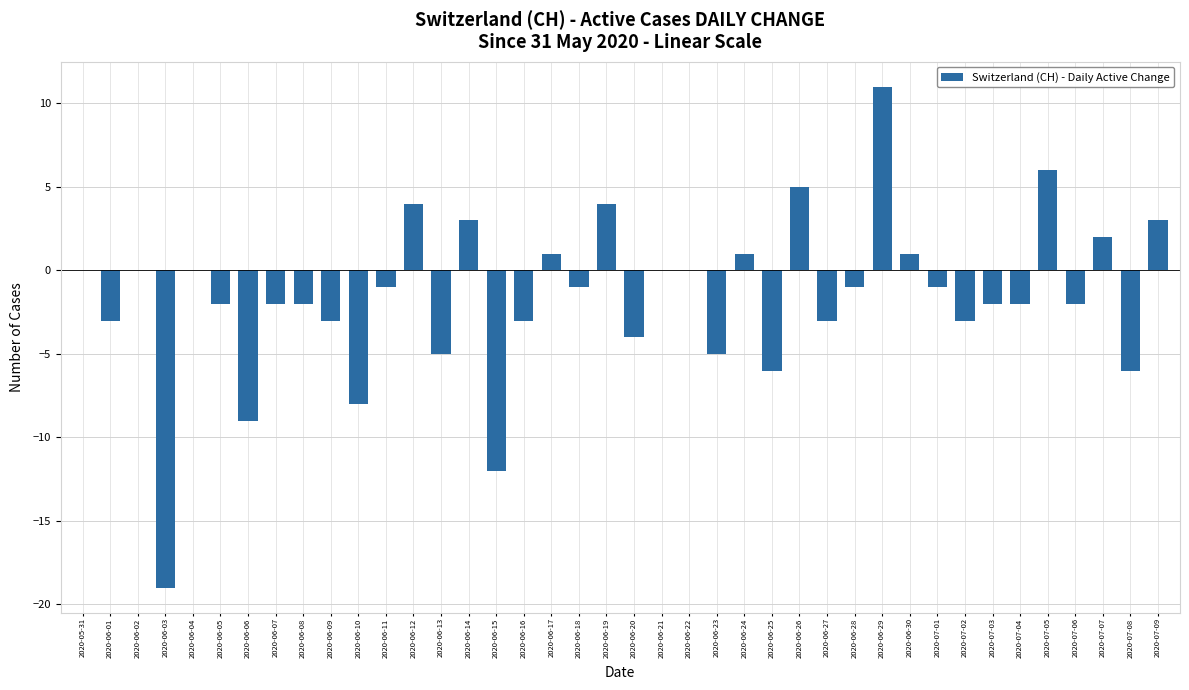

How many data points does each series have?

40